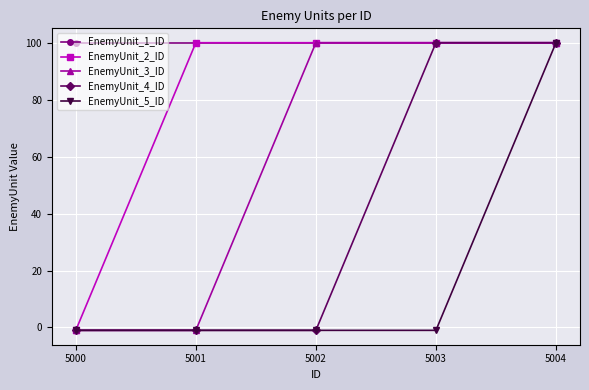

Reading left to right, extract all data points from this chart.

EnemyUnit_1_ID: 100	100	100	100	100
EnemyUnit_2_ID: -1	100	100	100	100
EnemyUnit_3_ID: -1	-1	100	100	100
EnemyUnit_4_ID: -1	-1	-1	100	100
EnemyUnit_5_ID: -1	-1	-1	-1	100